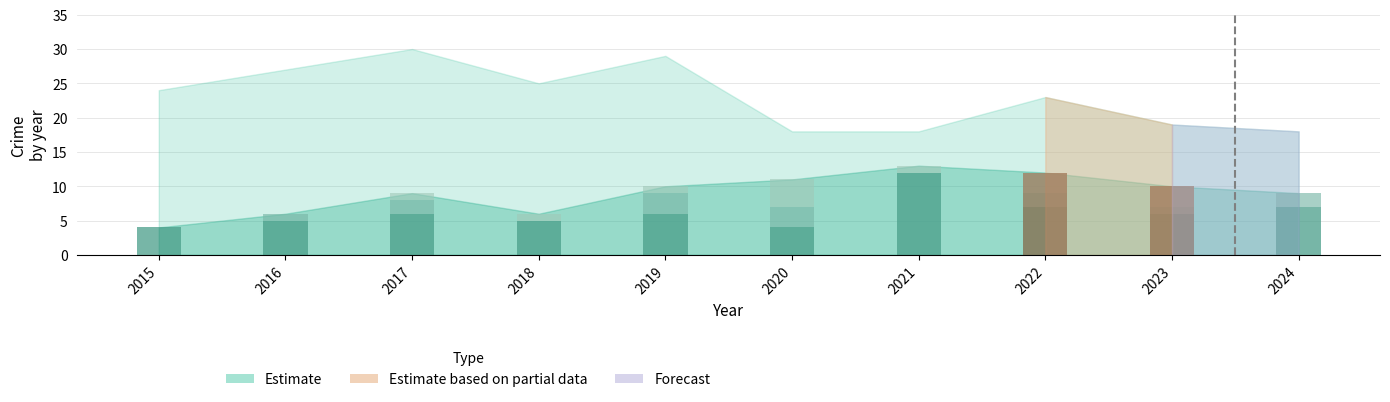

Which has a higher value, 2018 or 2015?

2018